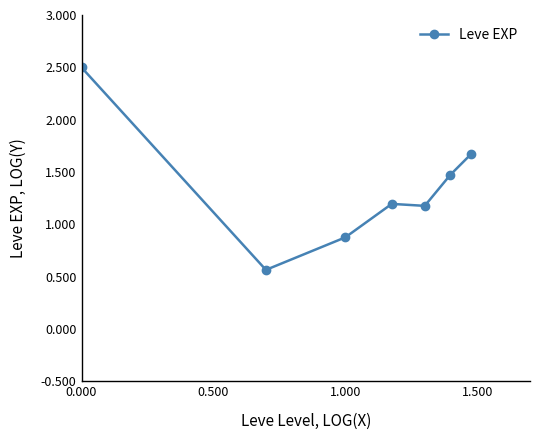

What is the average value?

1.4